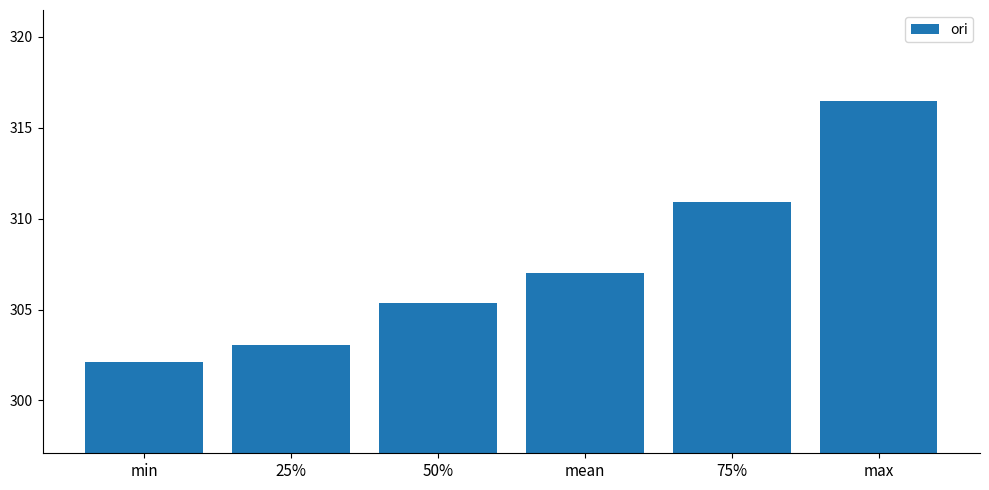

Count the number of categories in the chart.

6